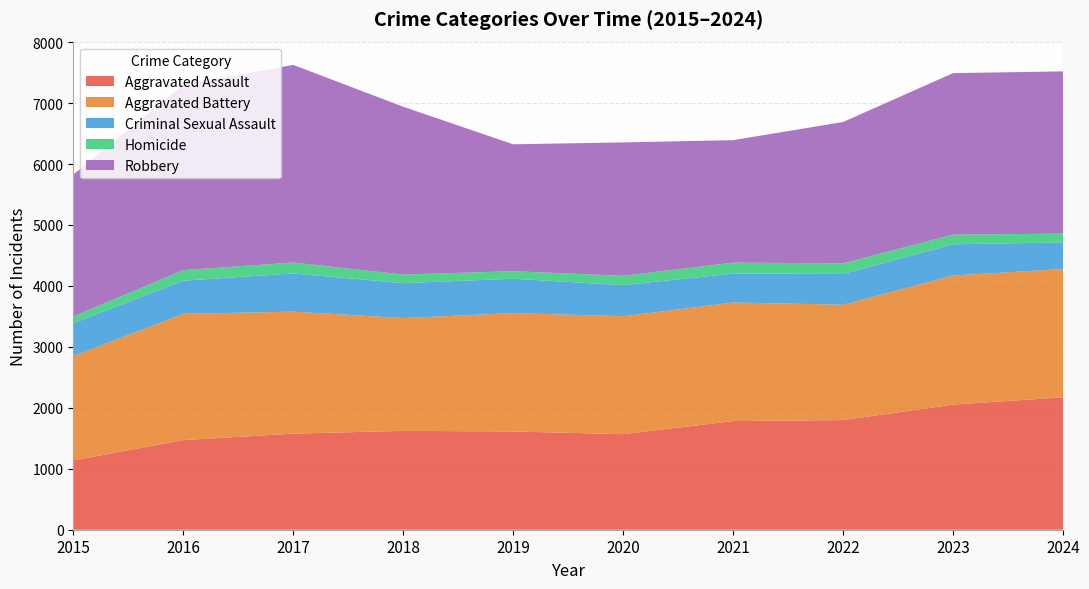

Reading left to right, extract all data points from this chart.

Aggravated Assault: 1138	1470	1577	1622	1612	1568	1783	1799	2053	2173
Aggravated Battery: 1711	2072	2001	1851	1942	1935	1946	1892	2118	2104
Criminal Sexual Assault: 540	544	627	573	564	510	474	506	512	438
Homicide: 111	173	179	140	124	153	179	174	159	143
Robbery: 2327	3043	3243	2754	2082	2189	2010	2319	2650	2662